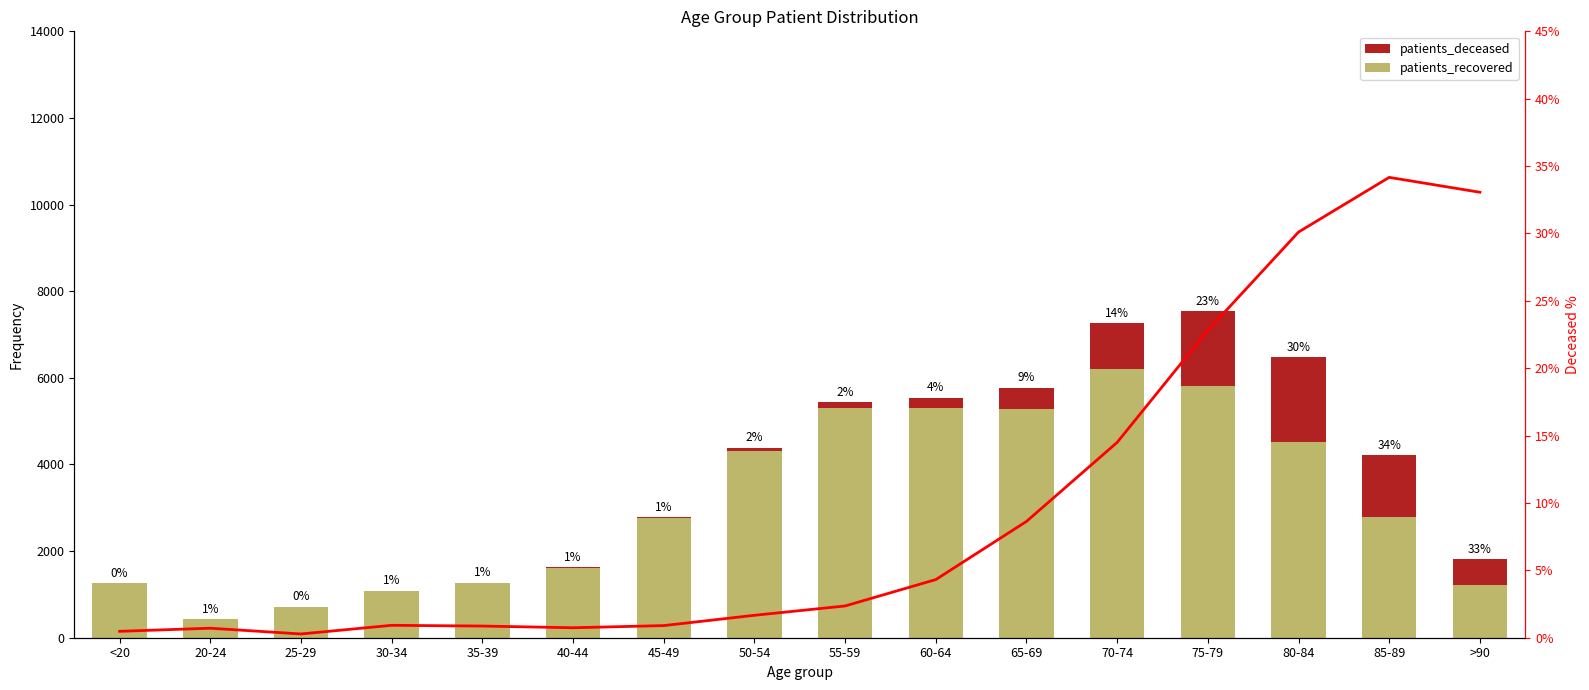

What are all the series names shown in the legend?

patients_recovered, patients_deceased